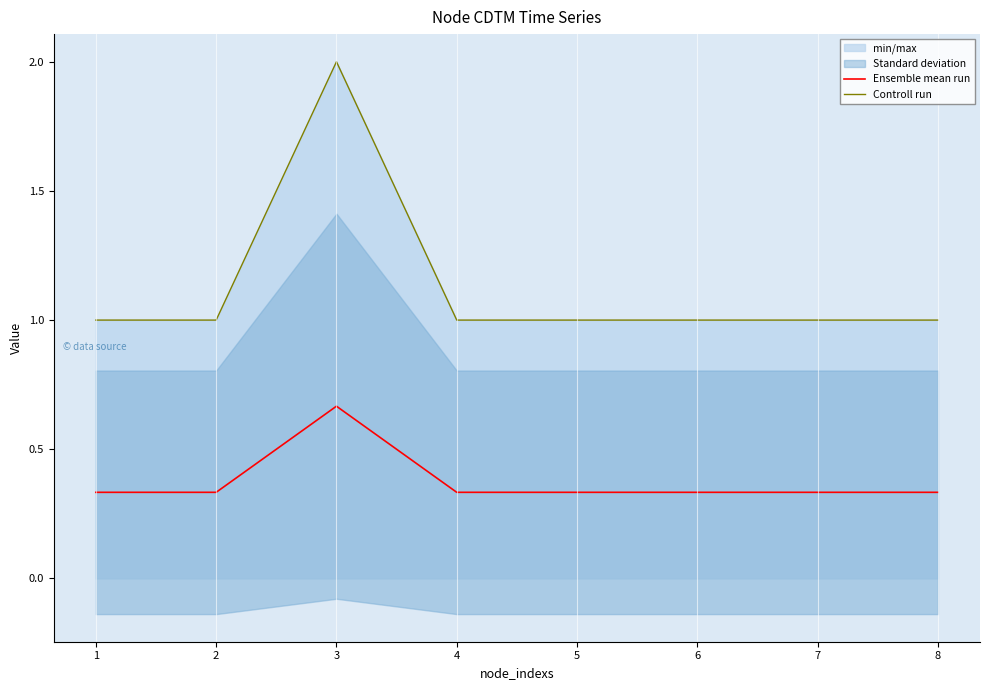

How many interior local peaks does the Controll run series have?

1